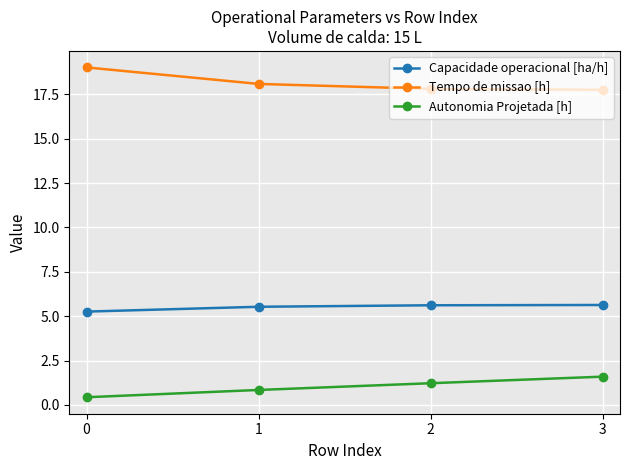

Does the chart display data point markers on the line(s)?

Yes